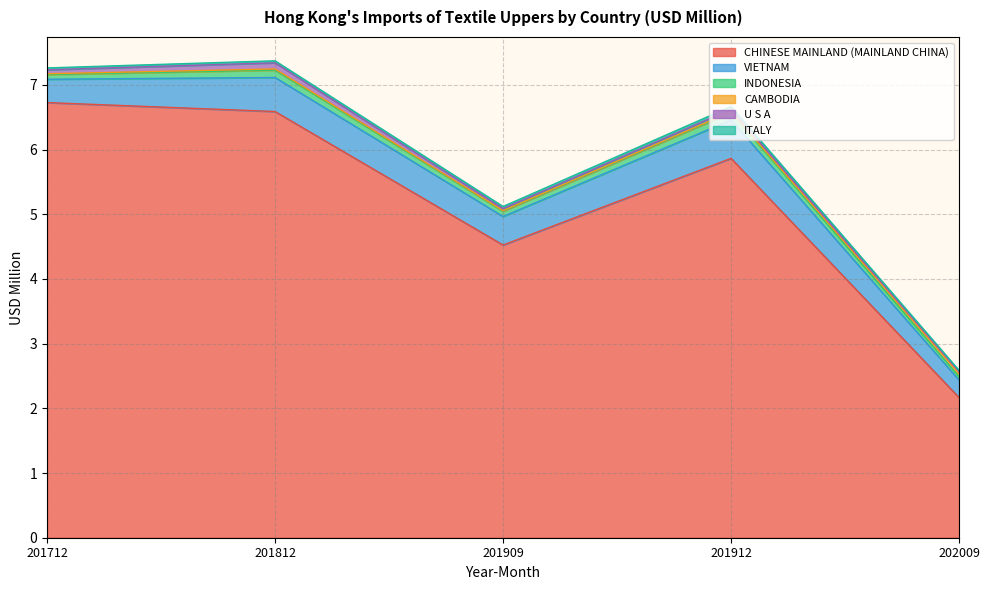

At which category is the sum across all series the highest?

201812